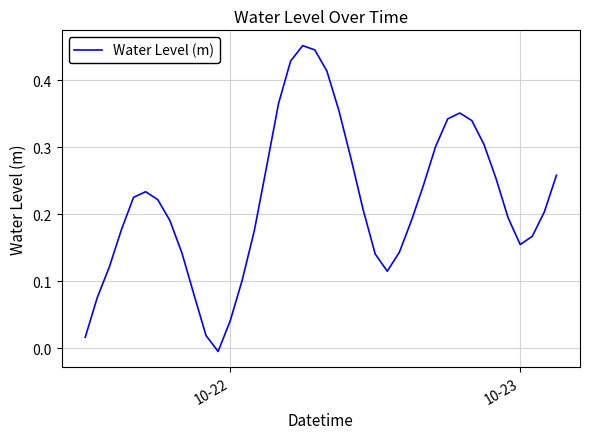

How many categories are shown in the chart?

40